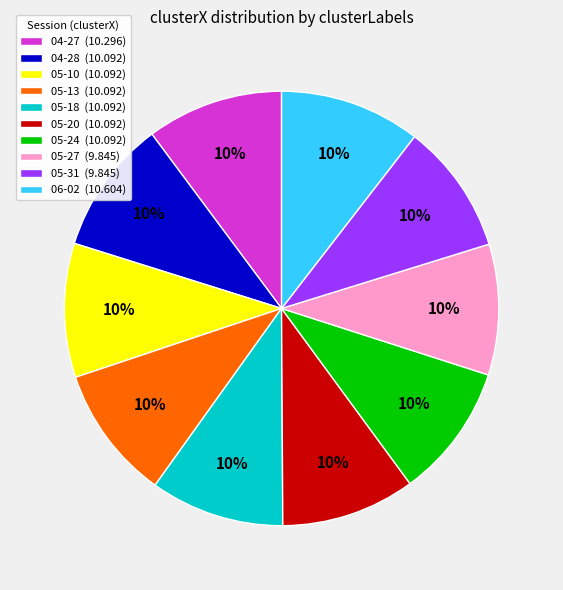

What percentage is the 05-20 (10.092) slice, to the nearest percent?

10%